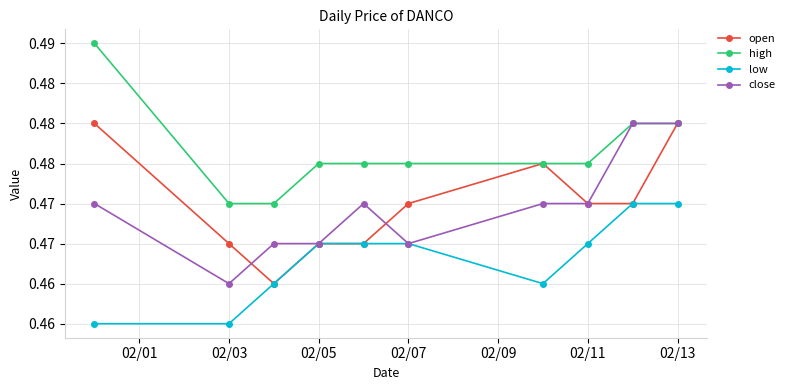

How many interior local valleys does the open series have?

1